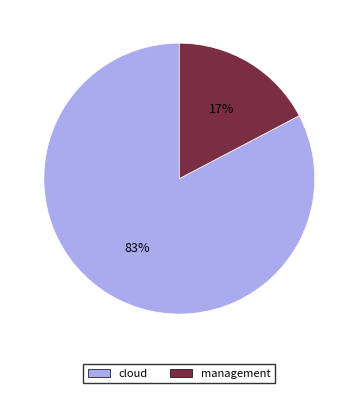

Is the sum of cloud and management greater than half?

Yes